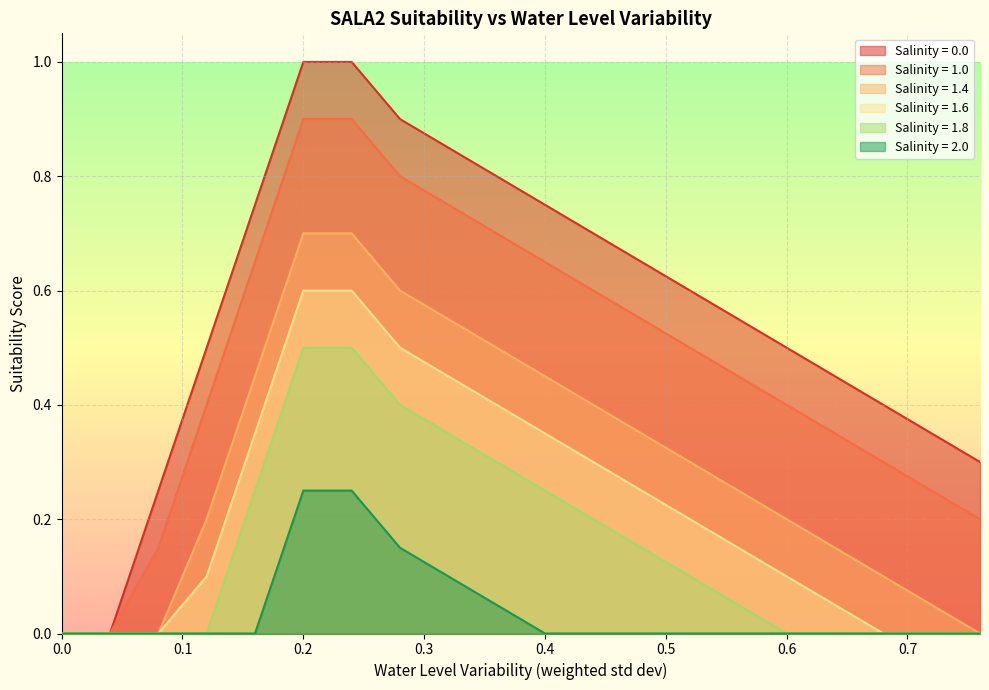

Which series has the largest range (max minus min)?

Salinity = 0.0